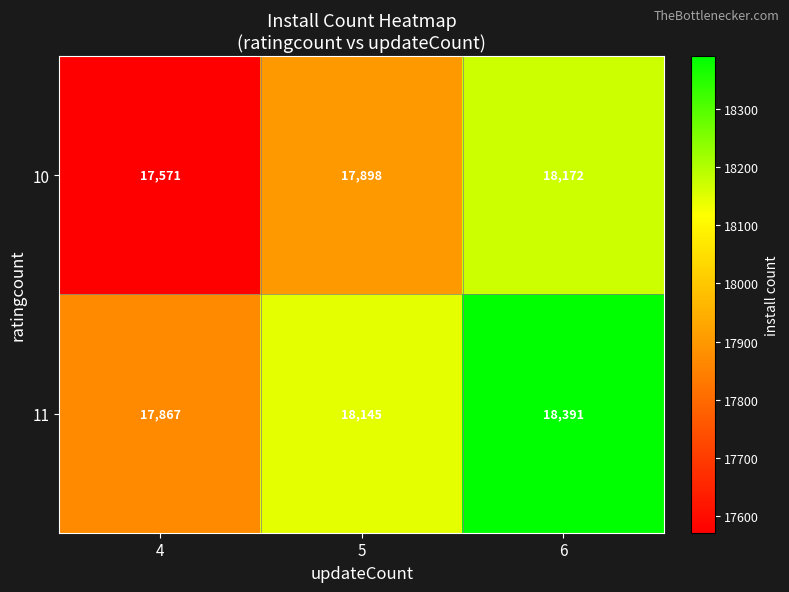

Between 5 and 6, which series saw the biggest shift?

10